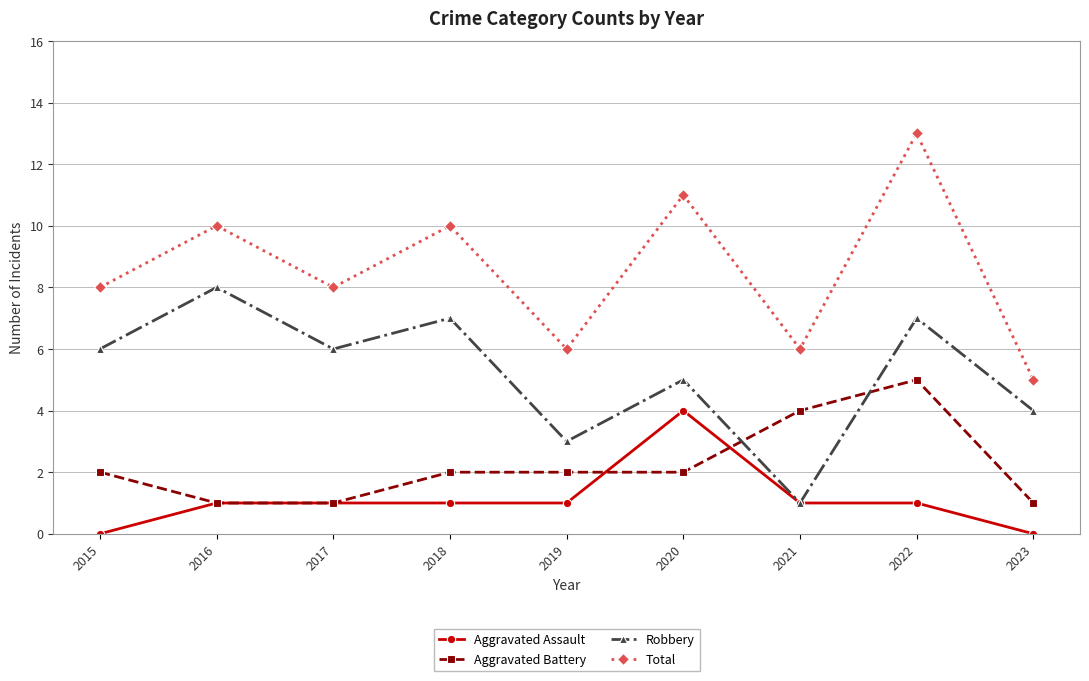

Is it true that Aggravated Assault equals 3 at 2015?

False